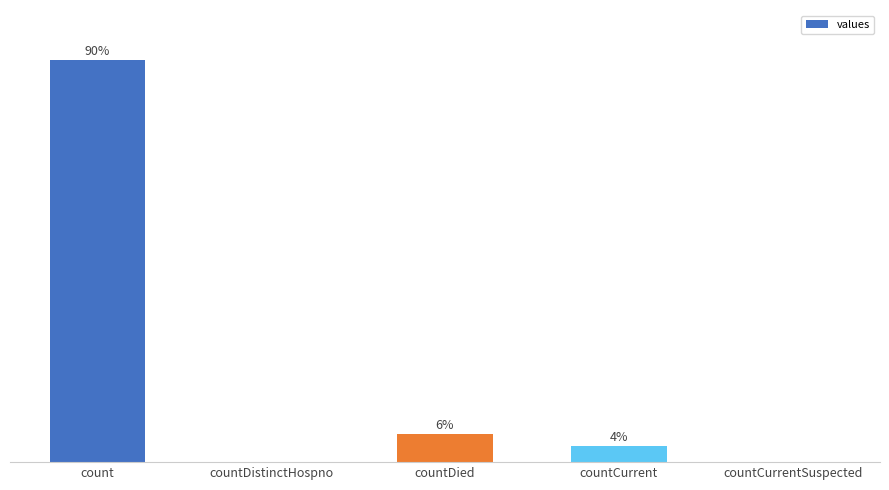

Are the bars horizontal?

No